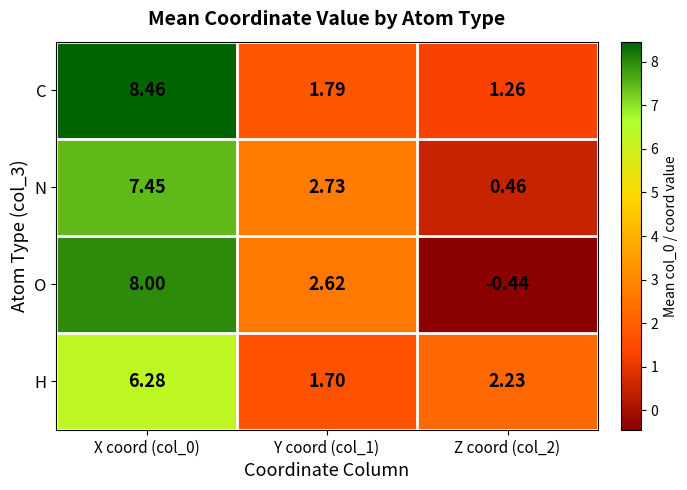

List the series in order of their peak value, lowest first.

H, N, O, C